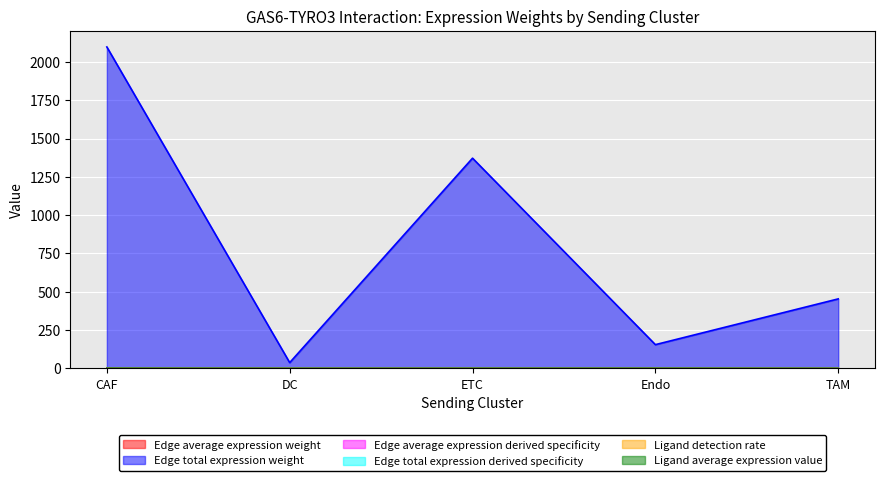

What is the value of the Ligand detection rate point at the 3rd from the left?

0.3